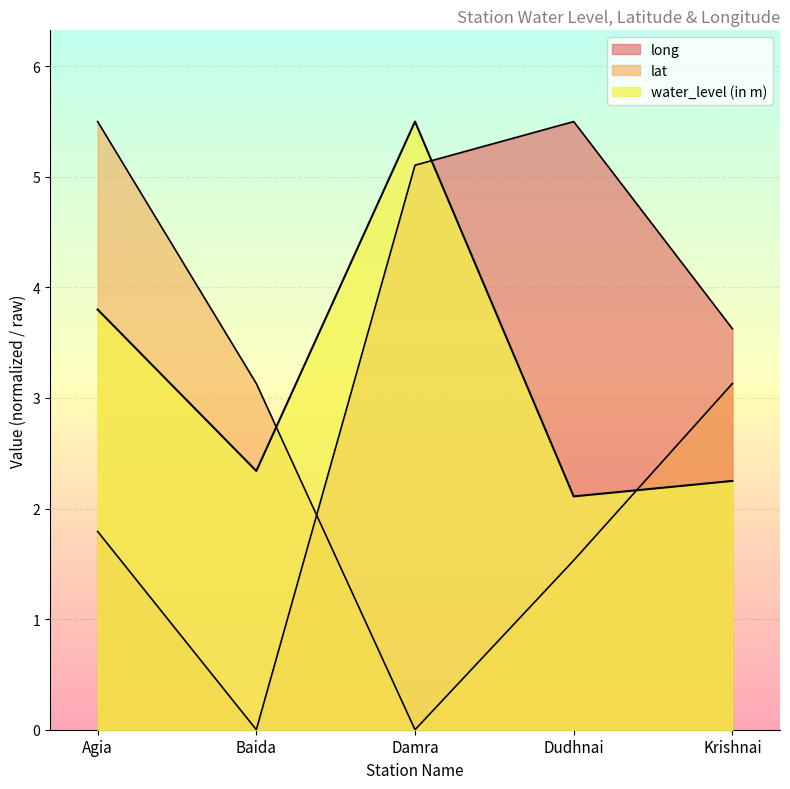

Which label corresponds to the largest value in the chart?

Damra